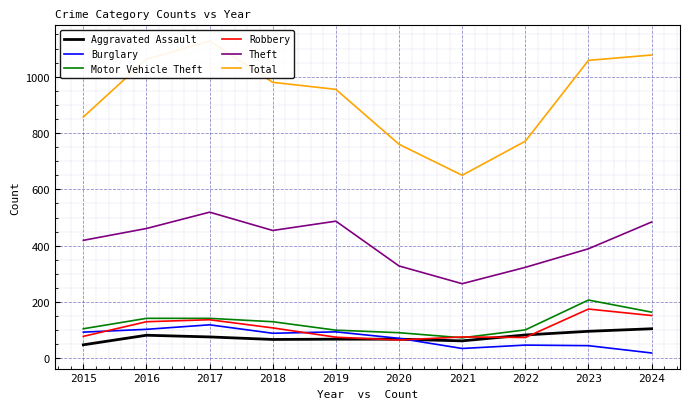

At which label does Aggravated Assault reach its minimum?

2015